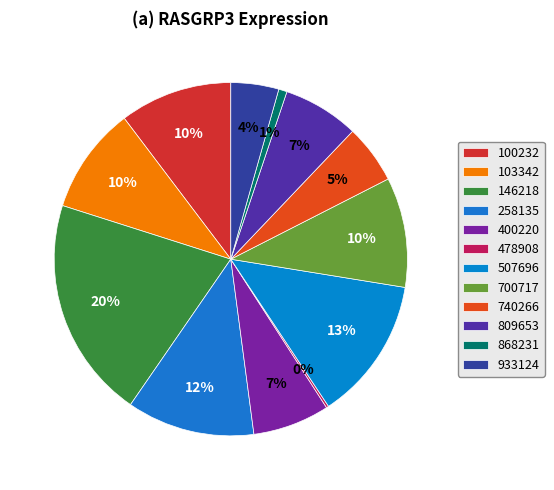

Rank the categories by value from highest to lowest.

146218, 507696, 258135, 100232, 700717, 103342, 400220, 809653, 740266, 933124, 868231, 478908